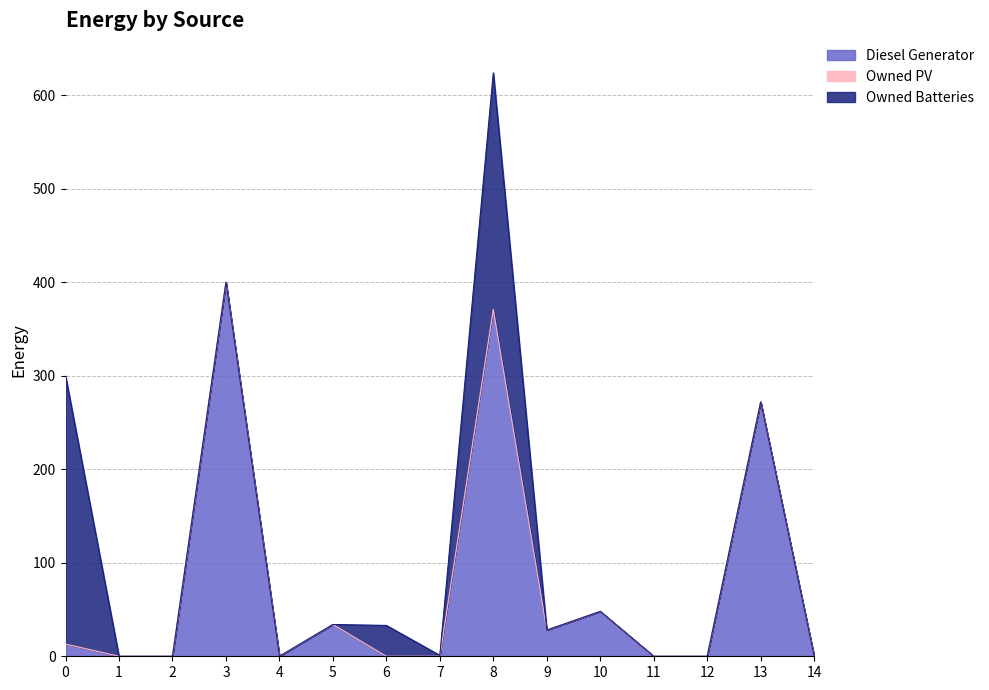

Does the chart display data point markers on the line(s)?

No